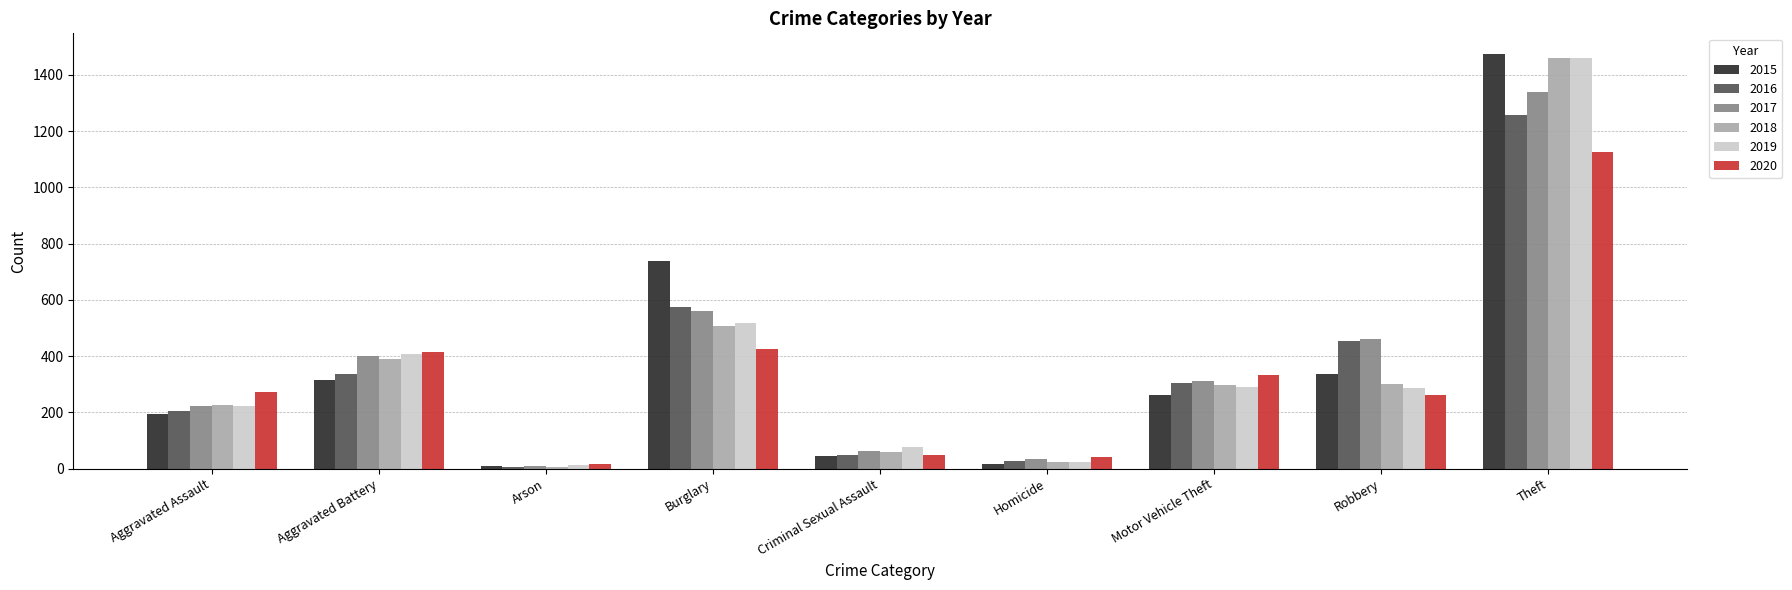

Which series changed the most between Burglary and Robbery?

2015